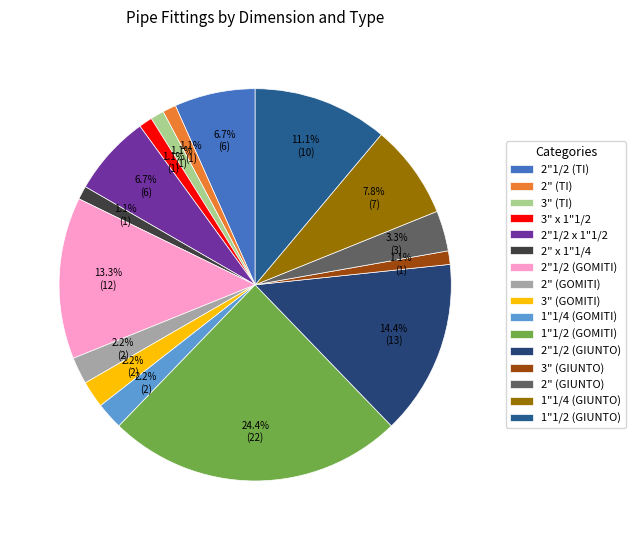

To the nearest percent, what is the combined percentage of 2" x 1"1/4 and 2"1/2 (GIUNTO)?

16%